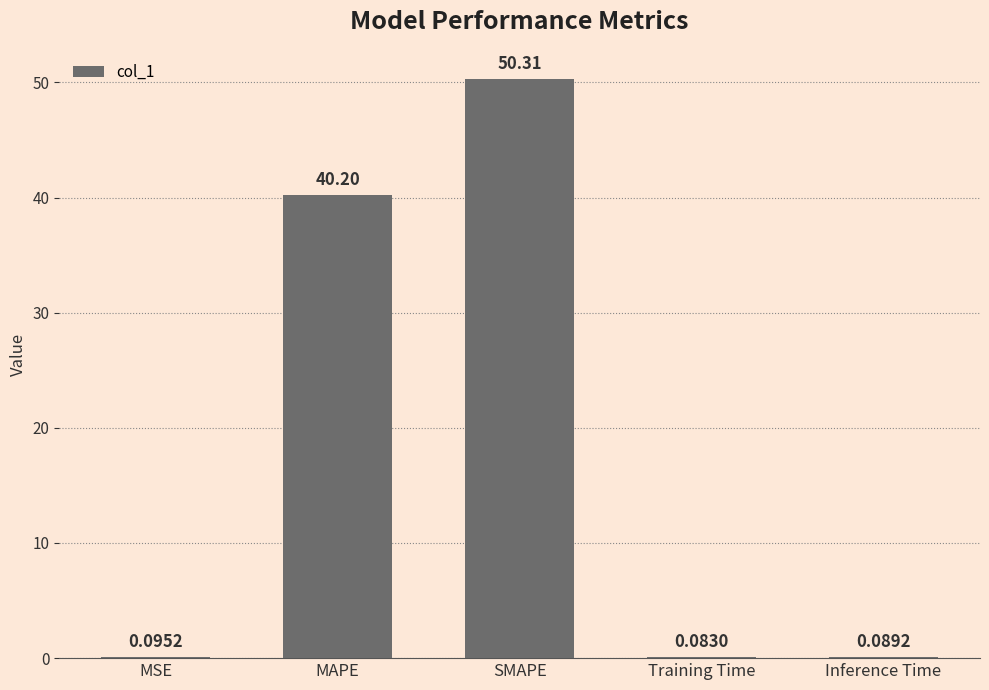

Where is the data nearest to the value 25?

MAPE